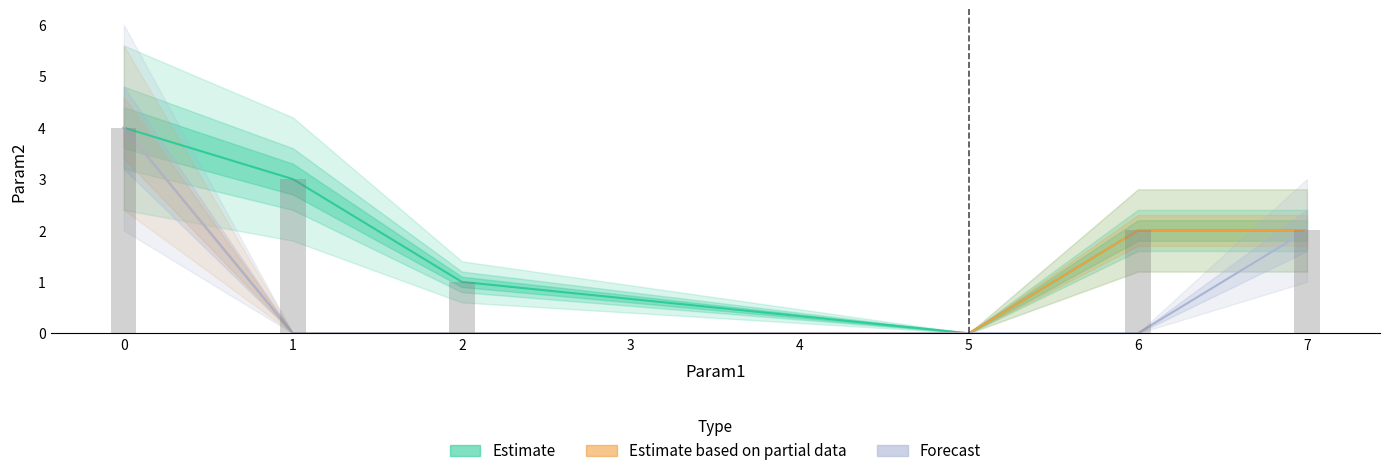

How many Estimate values are between 1 and 3?

4